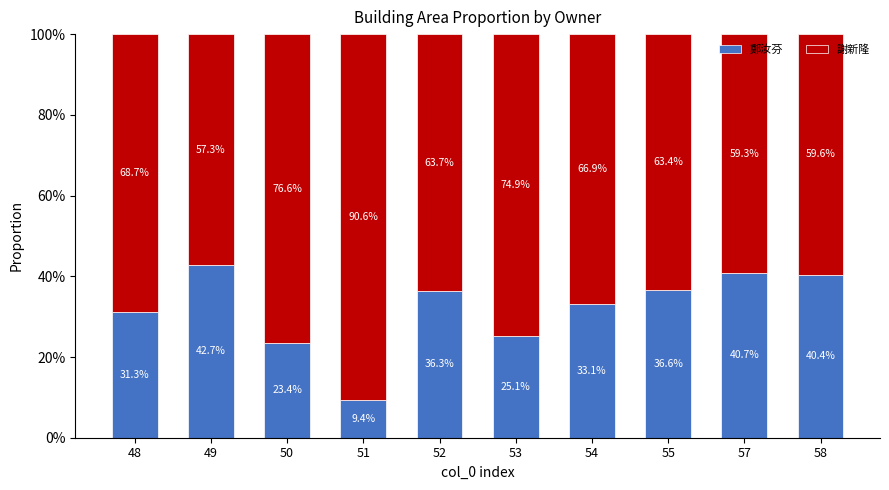

What is the sum of all 鄭汝芬 values?

319.1